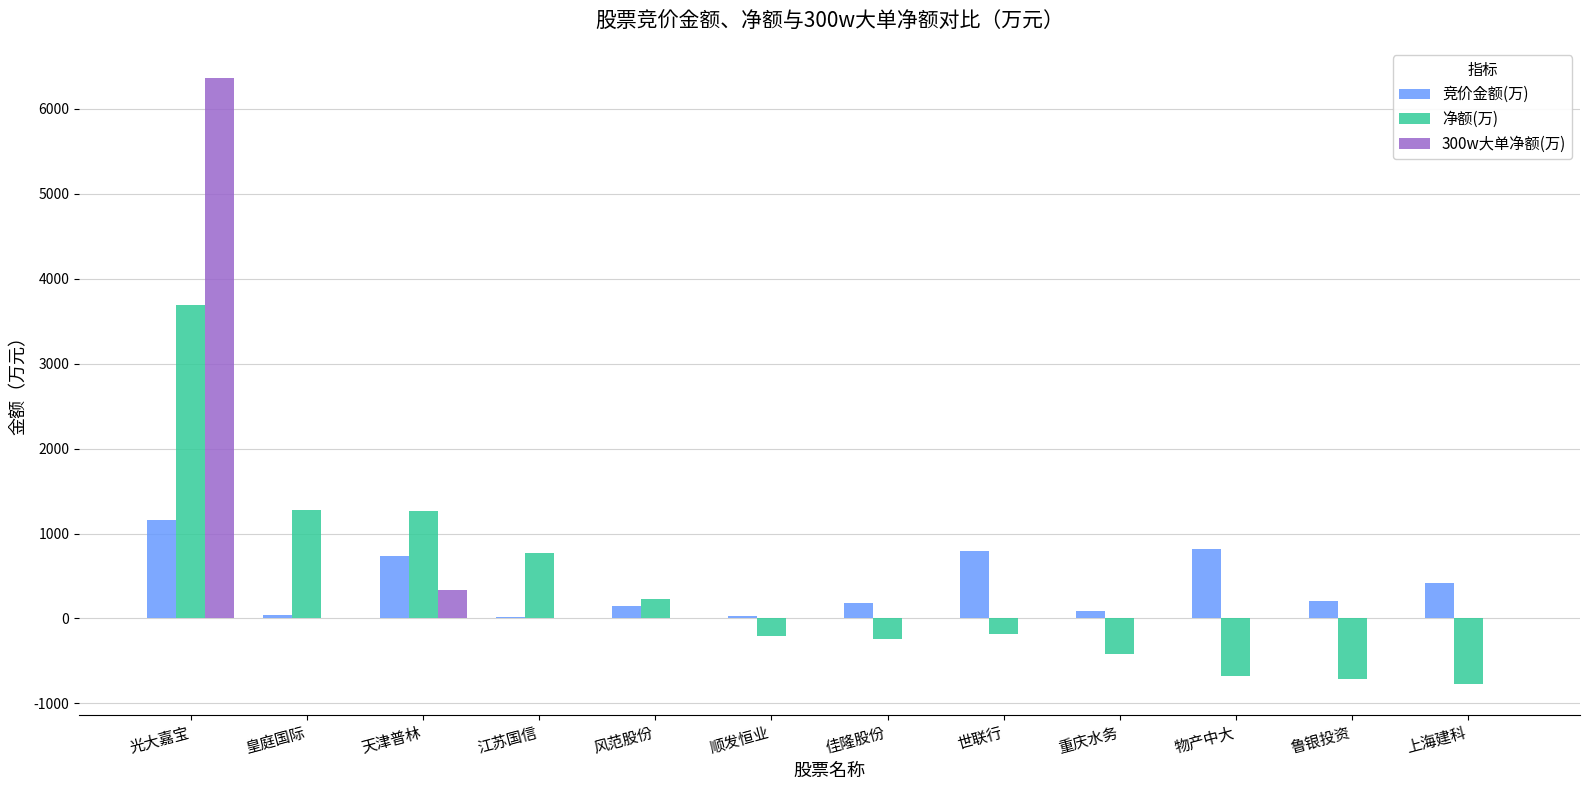

Are the bars grouped side by side (vs. stacked)?

Yes